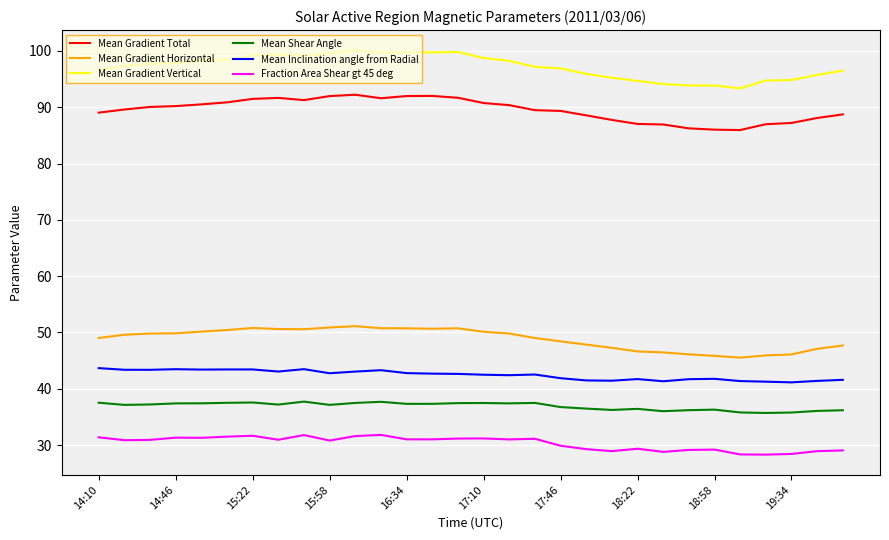

True or false: Mean Gradient Vertical and Mean Gradient Total cross at least once.

False